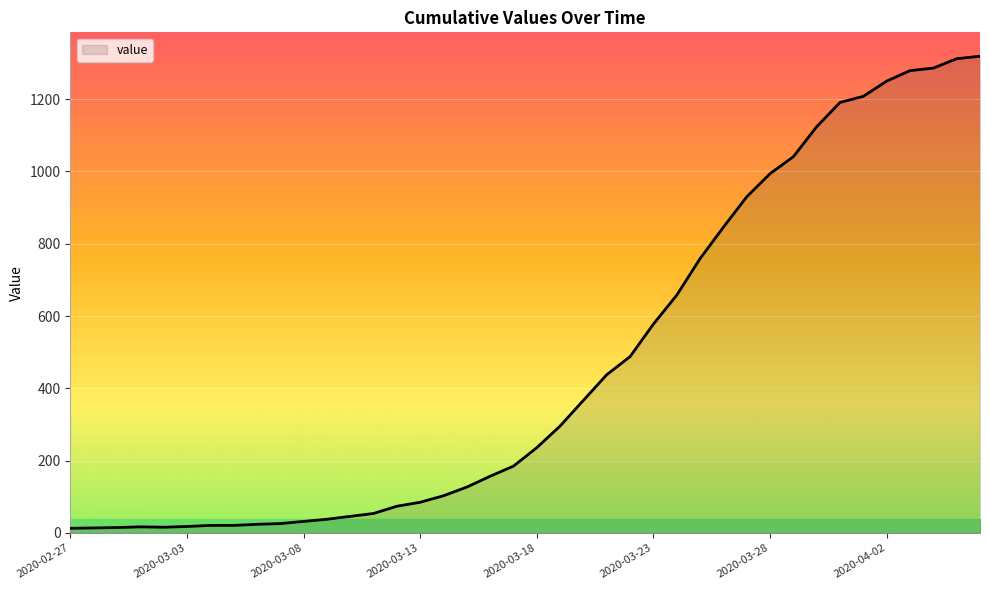

Reading left to right, transcribe all the data shown in this chart.

13	14	15	17	16	18	21	21	24	26	32	38	46	54	74	85	103	127	157	185	236	296	367	438	488	578	658	759	846	930	994	1041	1124	1191	1208	1250	1279	1286	1312	1319